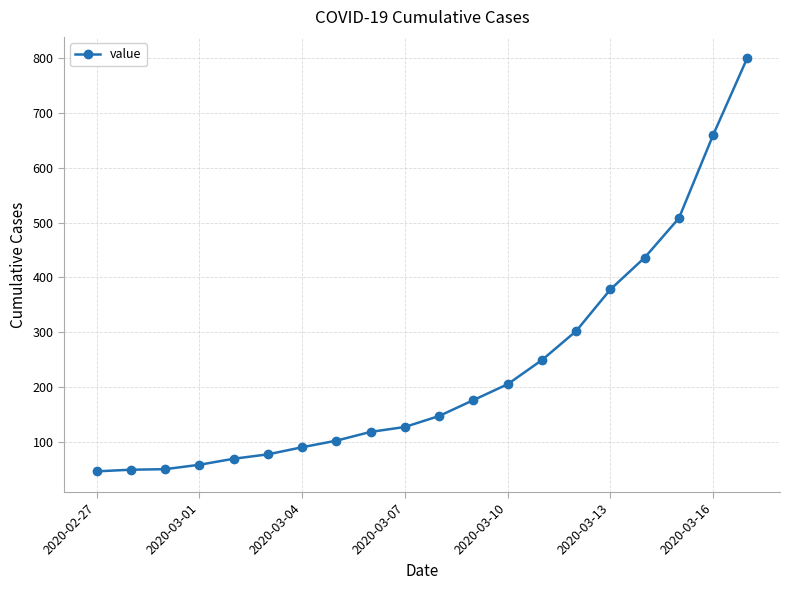

What is the value of the 20th point from the left?

801